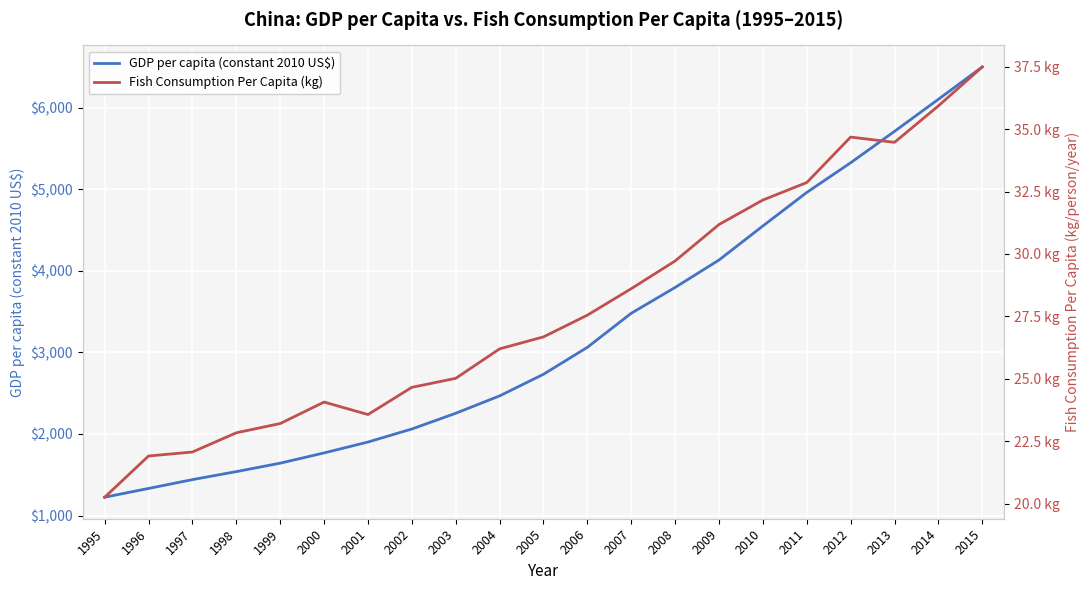

Reading left to right, extract all data points from this chart.

GDP per capita (constant 2010 US$): 1224.8	1332.4	1440.6	1538.7	1642.4	1767.8	1901.4	2061.2	2253.9	2467.1	2732.2	3062.5	3480.2	3796.6	4132.9	4550.5	4961.2	5325.2	5710.6	6103.6	6500.3
Fish Consumption Per Capita (kg): 20.3	21.9	22.1	22.8	23.2	24.1	23.6	24.7	25.0	26.2	26.7	27.6	28.6	29.7	31.2	32.2	32.9	34.7	34.5	35.9	37.5